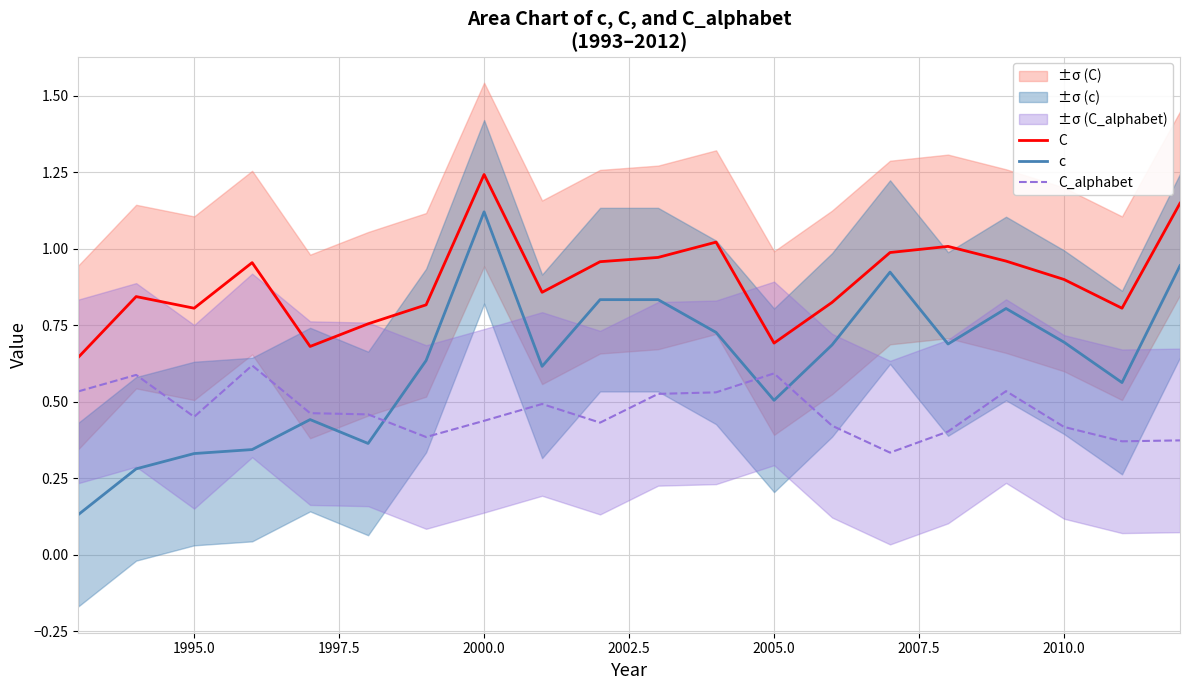

Is it true that c equals 0.1 at 1995.0?

False